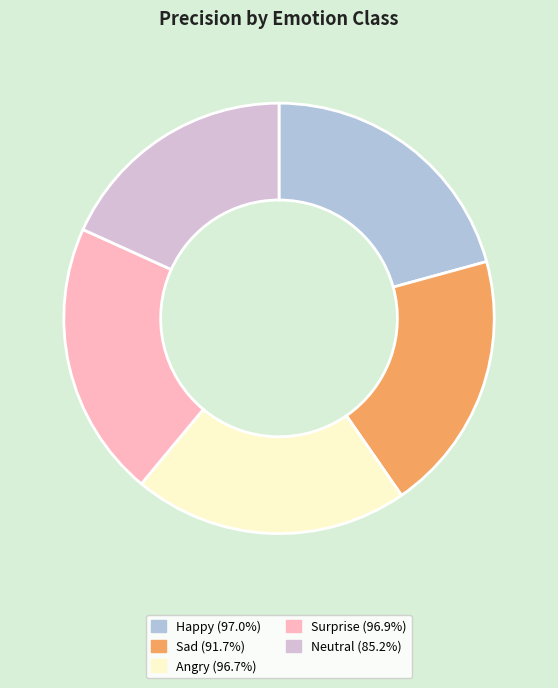

Combined, do Surprise (96.9%) and Happy (97.0%) account for over 50%?

No